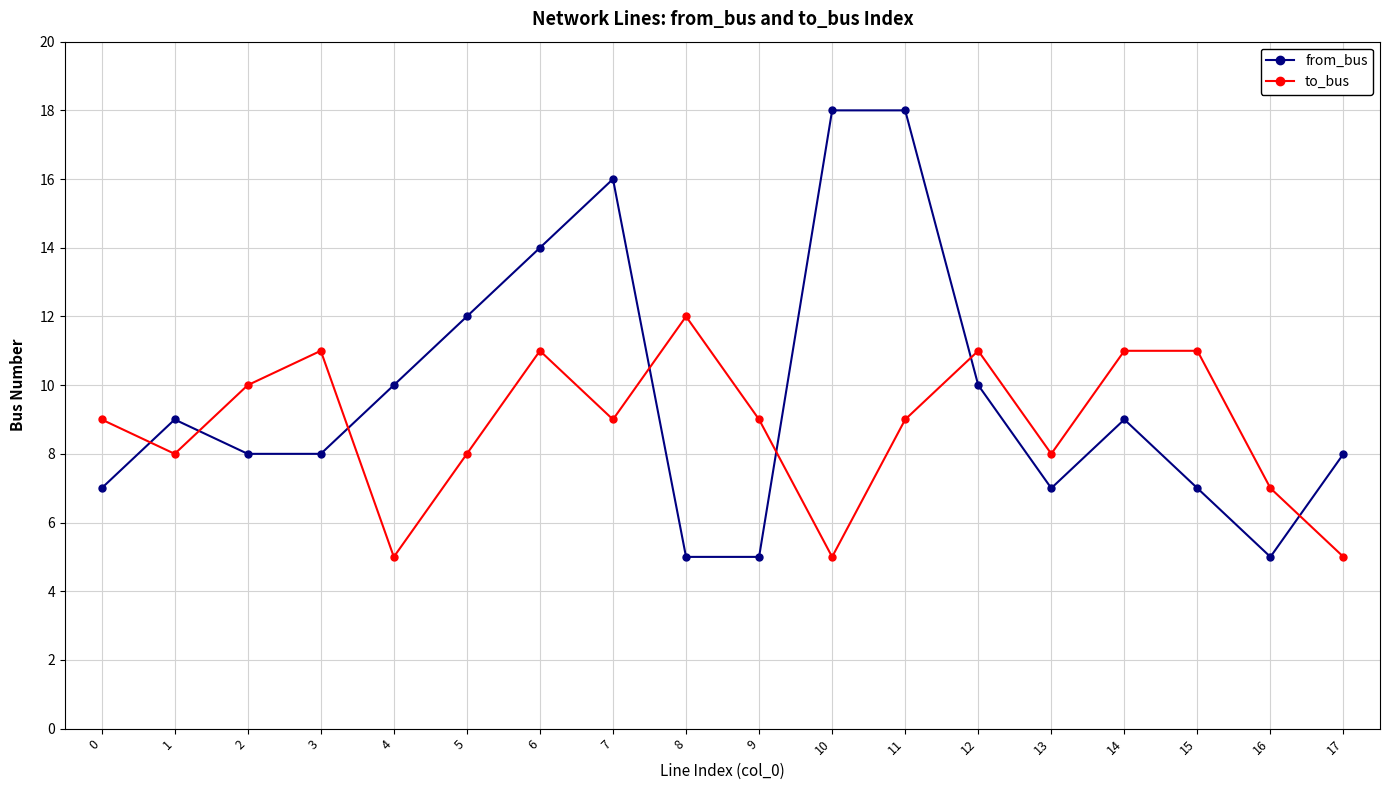

Between 3 and 4, which series saw the biggest shift?

to_bus